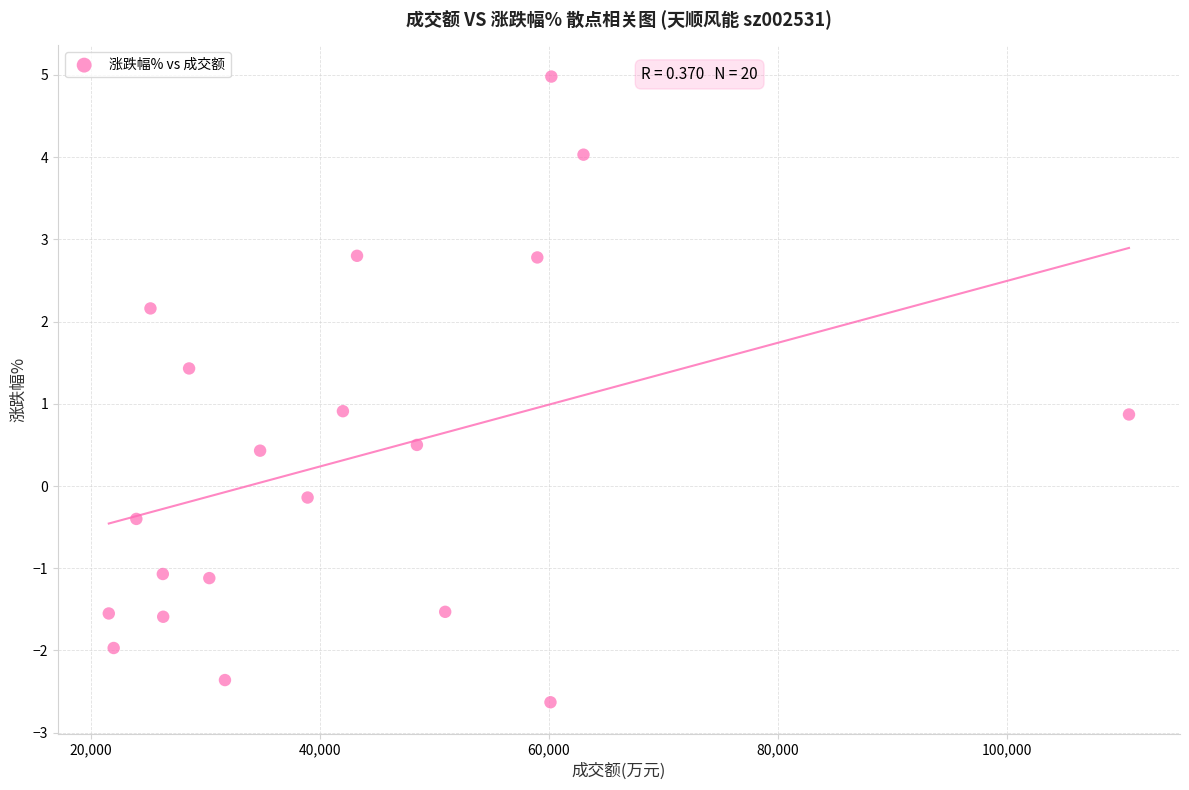

What is the range of Y values (max minus min)?

7.6